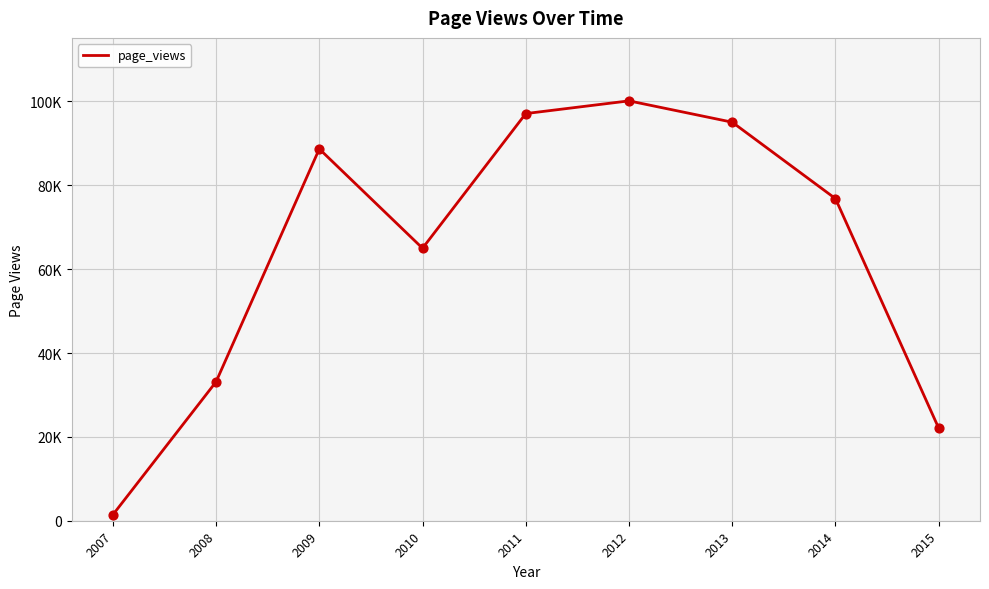

Between 2013 and 2009, which is larger?

2013